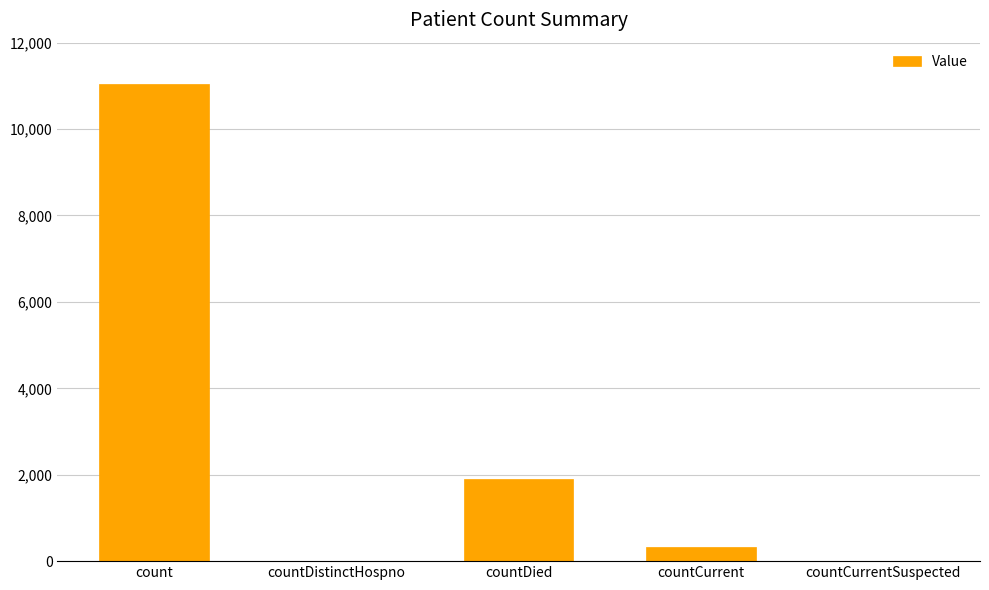

What is the greatest value displayed?

11045